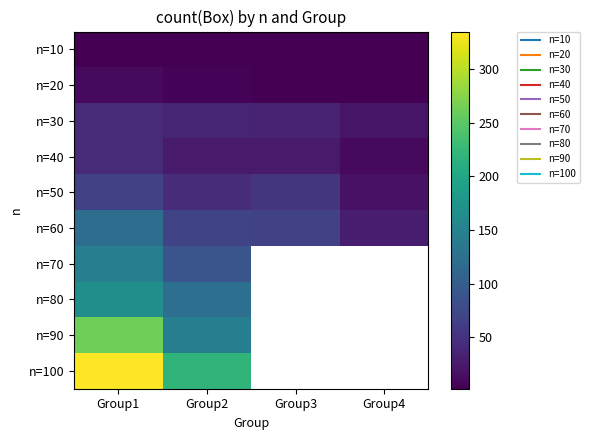

Is the value of n=10 at Group3 greater than the value of n=60 at Group1?

No